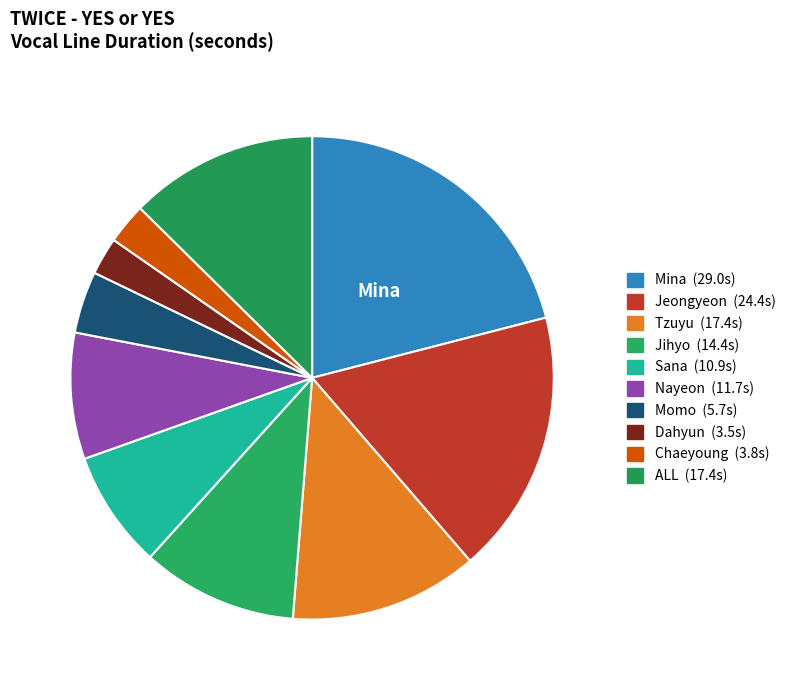

What is the largest slice in the pie chart?

Mina